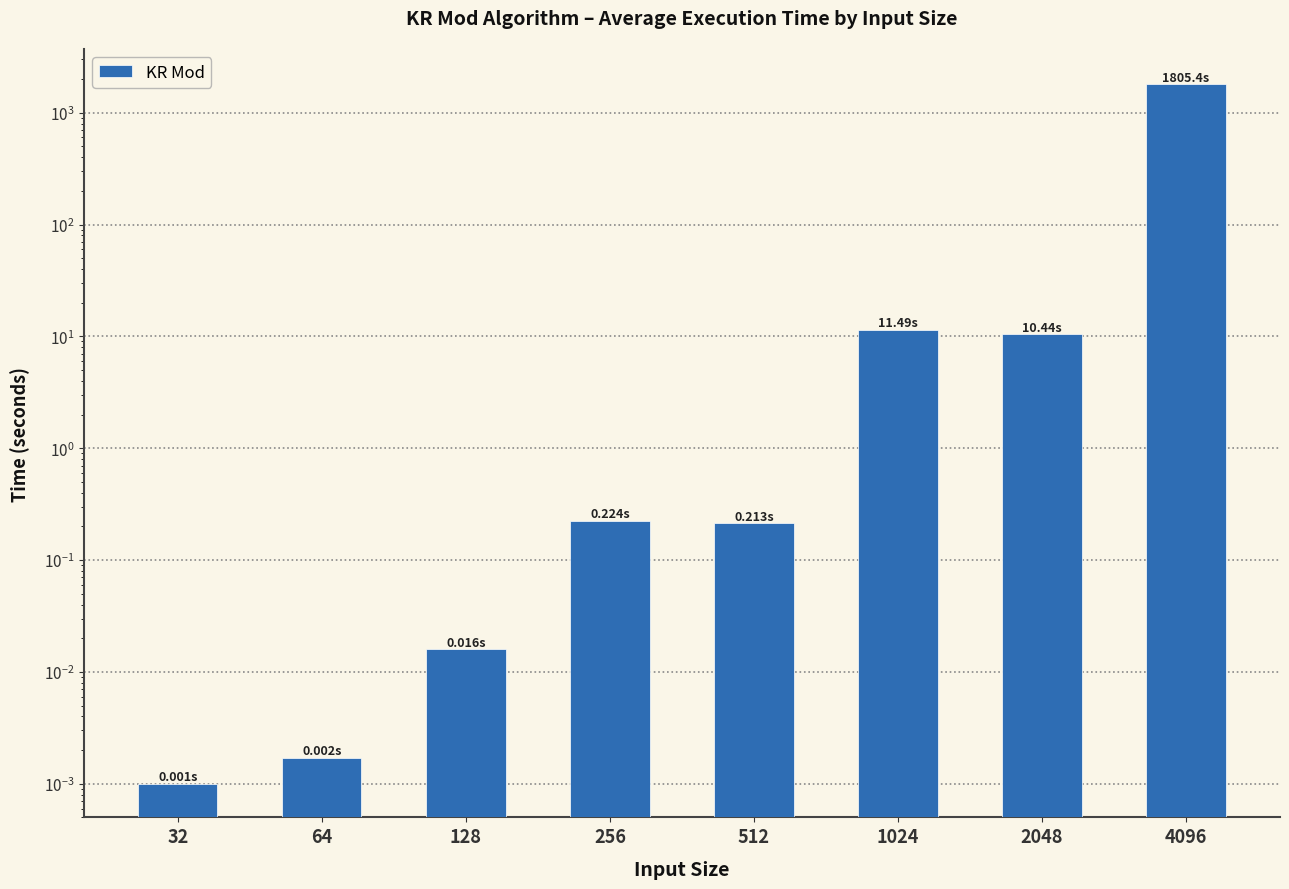

Does the chart contain stacked bars?

No